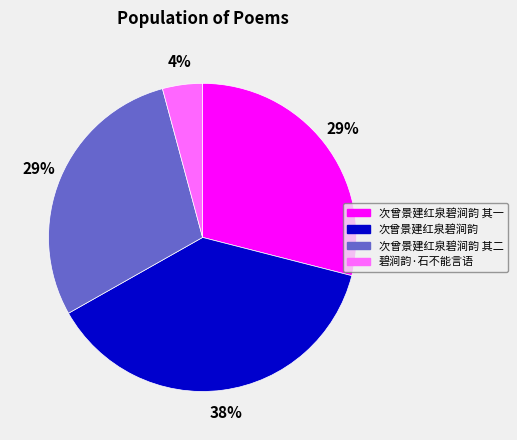

Is the sum of 次曾景建红泉碧涧韵 其一 and 碧涧韵·石不能言语 greater than half?

No